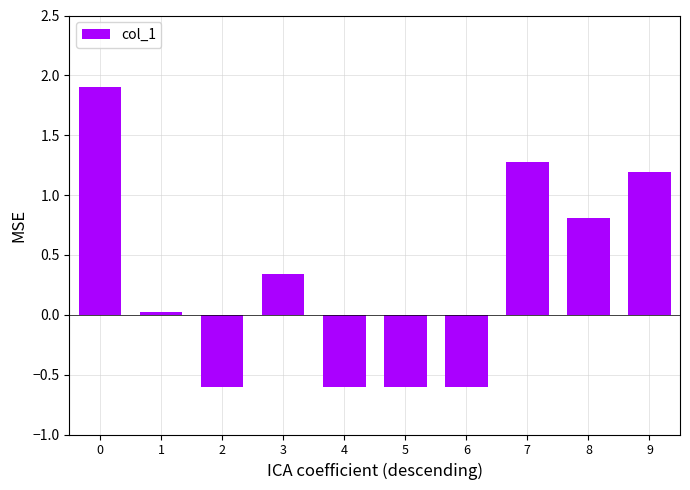

What is the sum of the values at 5 and 8?

0.2